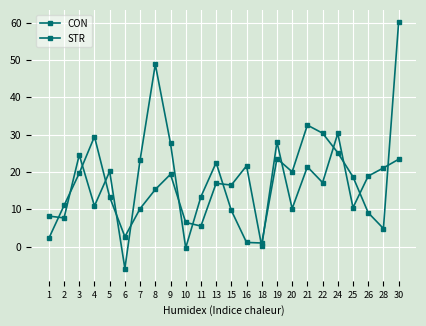

How many lines are shown in the chart?

2